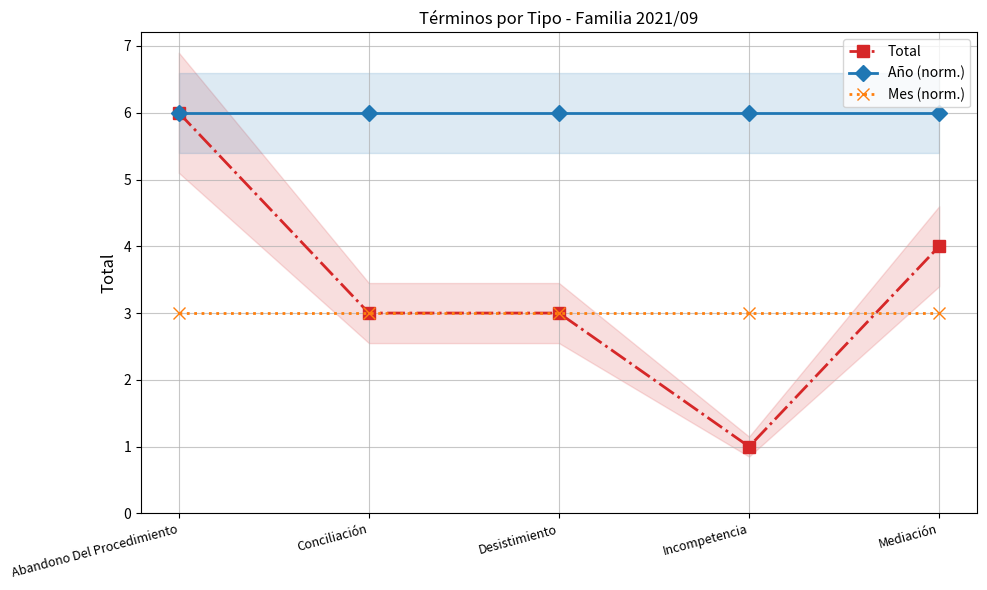

True or false: Año (norm.) and Mes (norm.) cross at least once.

False